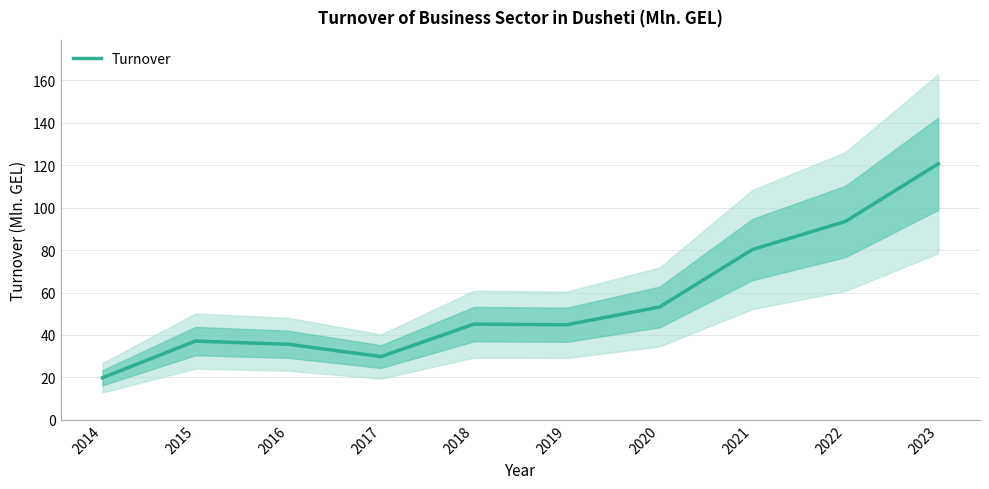

What is the difference between the second highest and second lowest values?

63.7